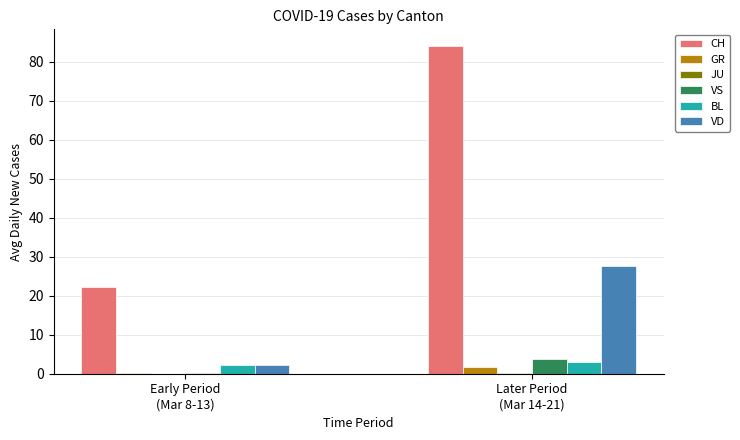

What is the sum of all GR values?

1.9